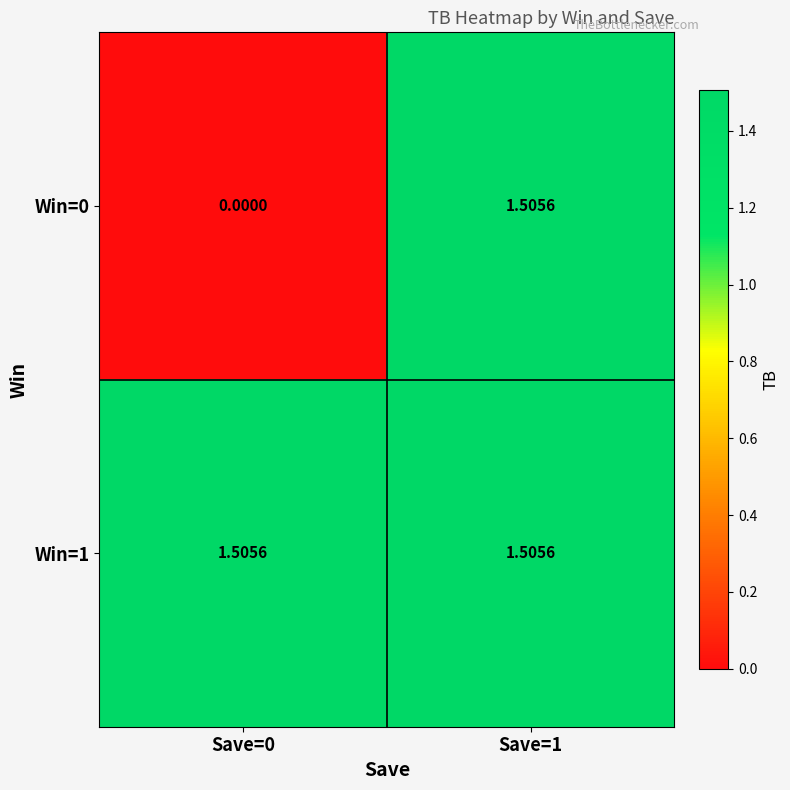

How many distinct data groups are displayed?

2